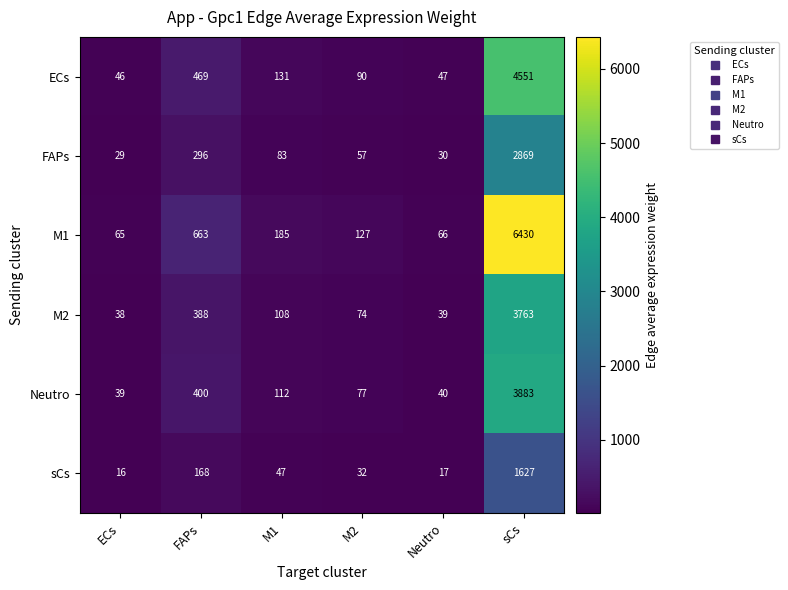

At which category does the chart reach its peak across all series?

sCs